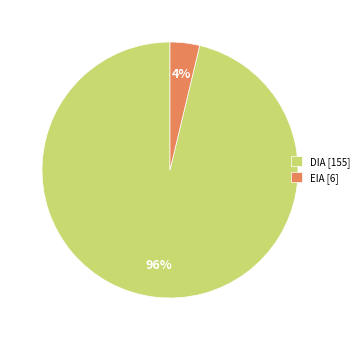

Which category accounts for the majority?

DIA